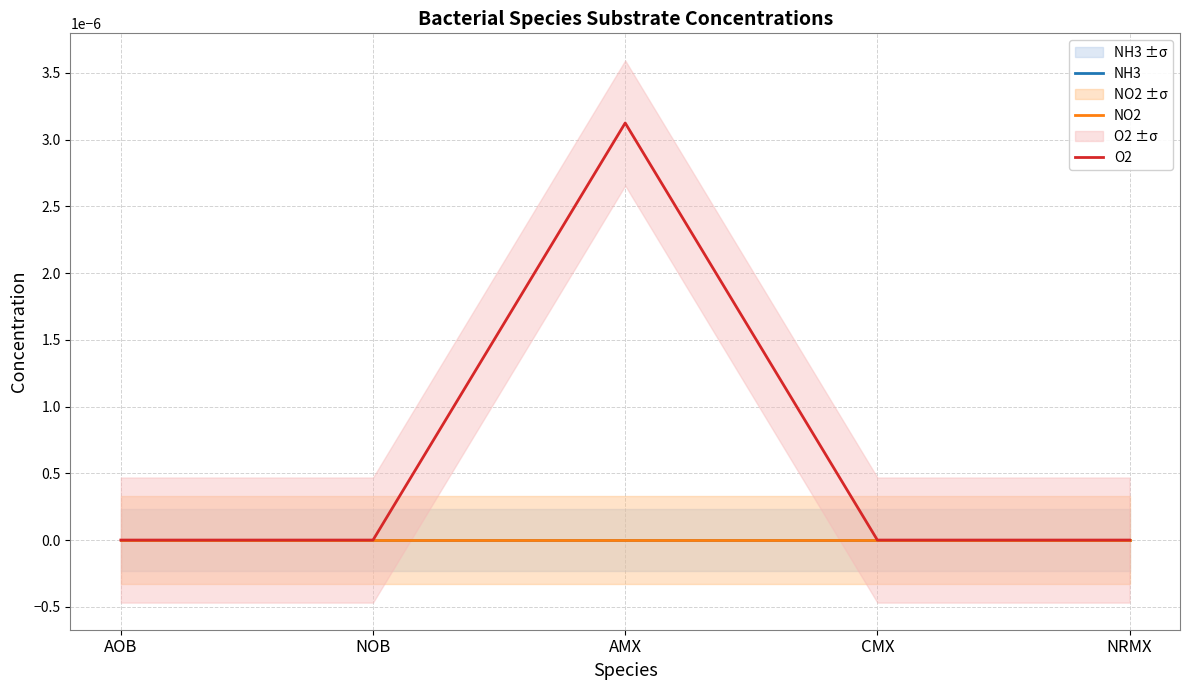

What are all the series names shown in the legend?

NH3, NO2, O2